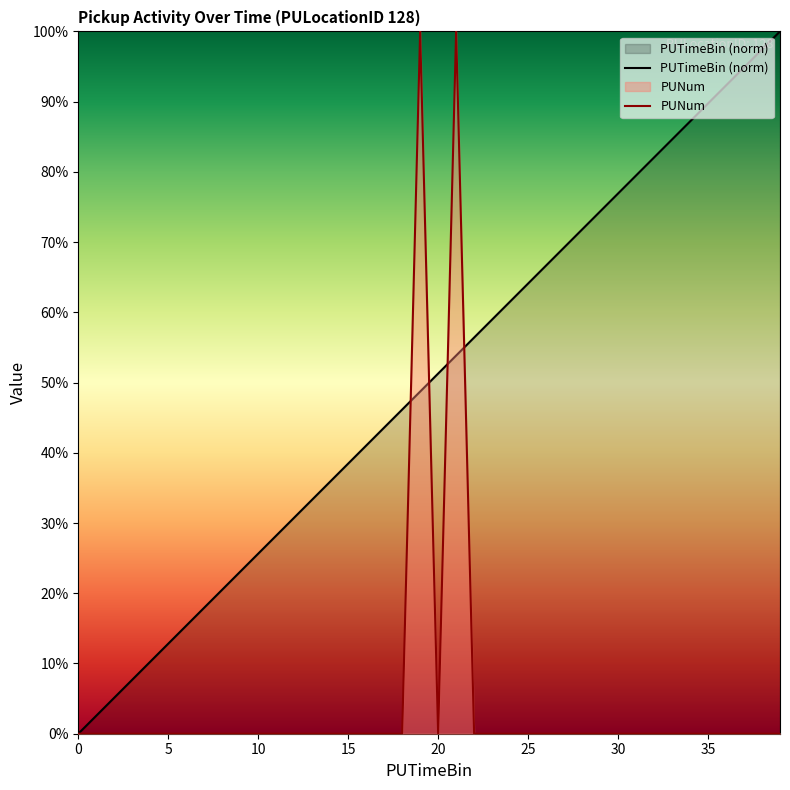

What is the difference between the highest and lowest values at 3?

0.1